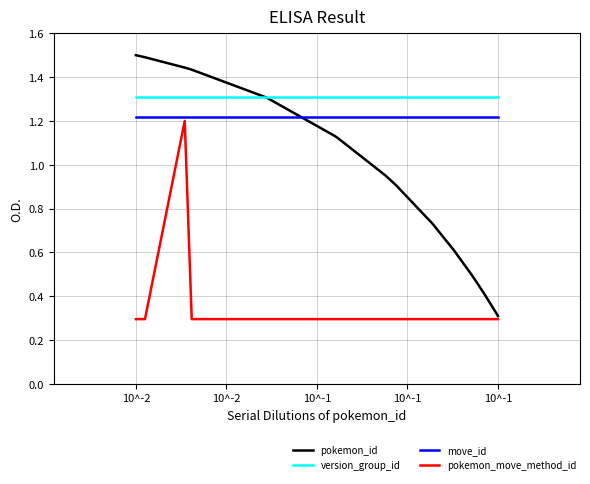

Which series has the largest range (max minus min)?

pokemon_id